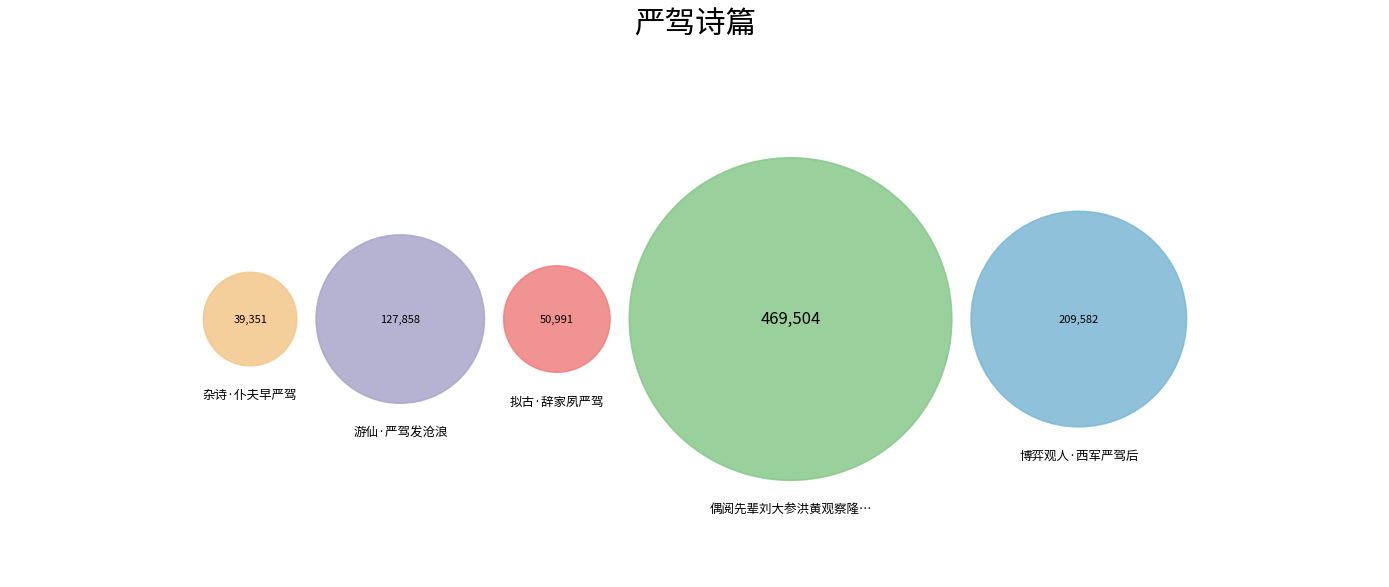

Which category has the biggest portion of the pie?

偶阅先辈刘大参洪黄观察隆卢谏议瑀严驾部端夏游福德庵诗次韵